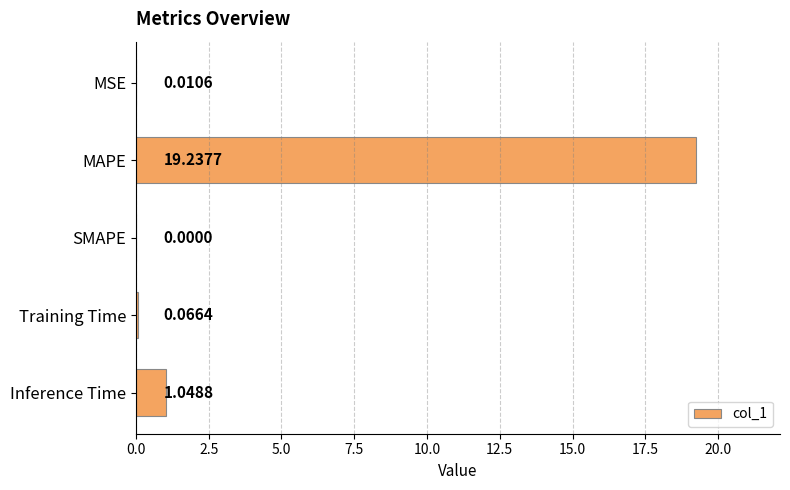

What is the change in value from SMAPE to Inference Time?

+1.0